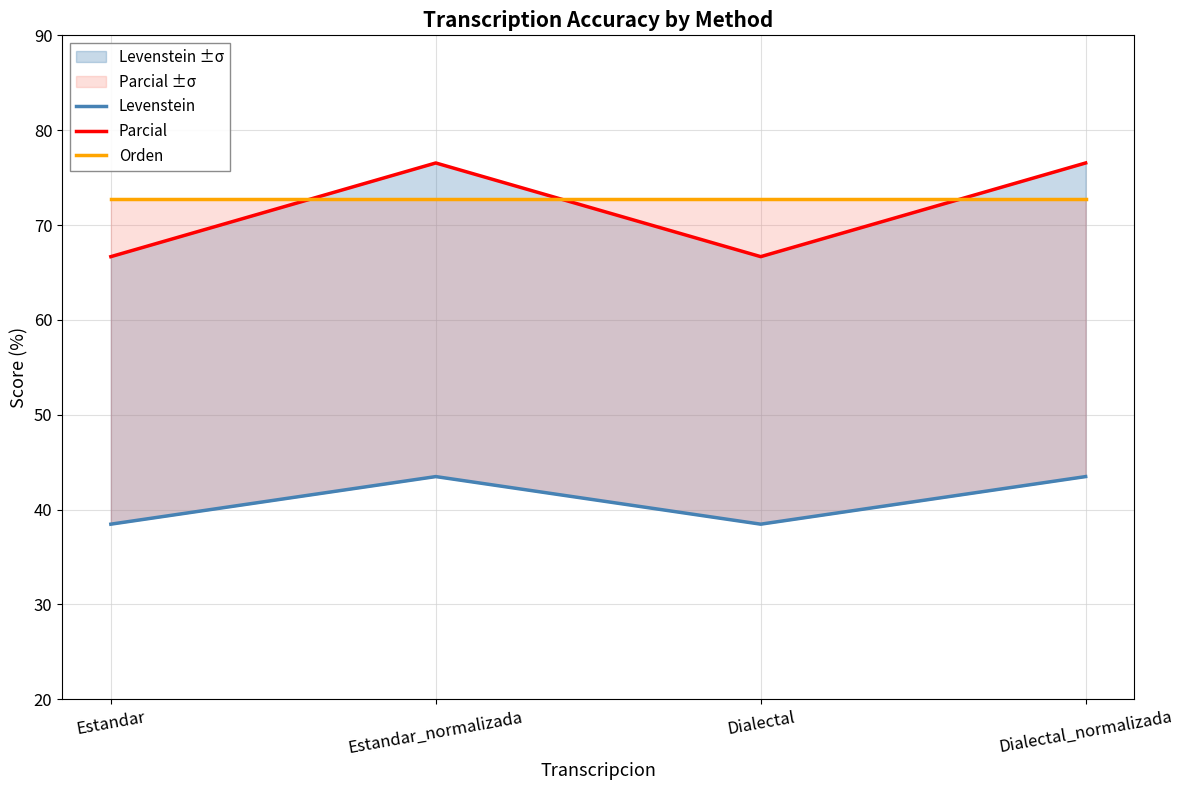

Reading left to right, list all the values displayed in this chart.

Levenstein: 38.5	43.5	38.5	43.5
Parcial: 66.7	76.5	66.7	76.5
Orden: 72.7	72.7	72.7	72.7